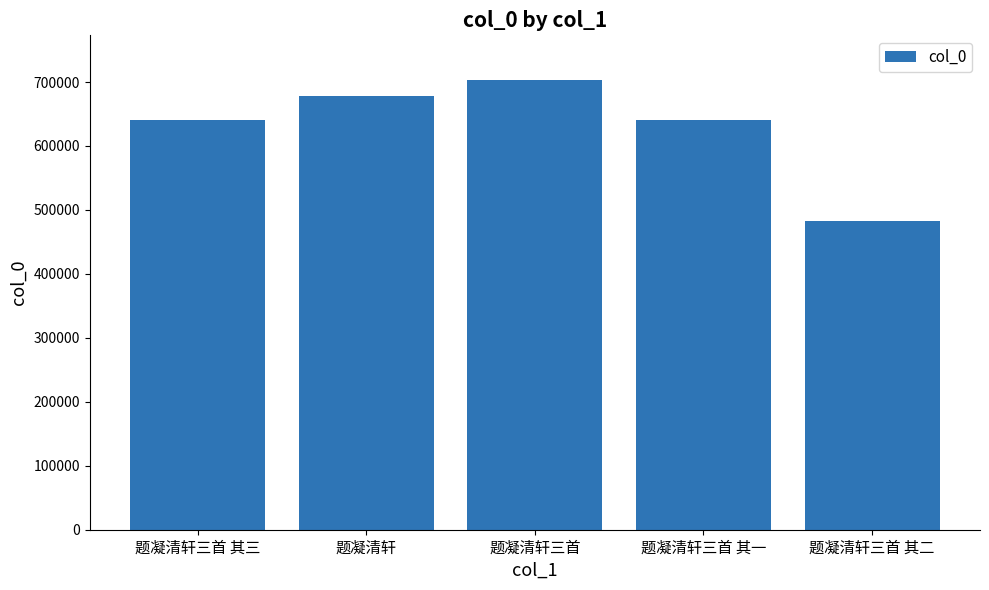

What position from the right is 题凝清轩三首 其一?

2